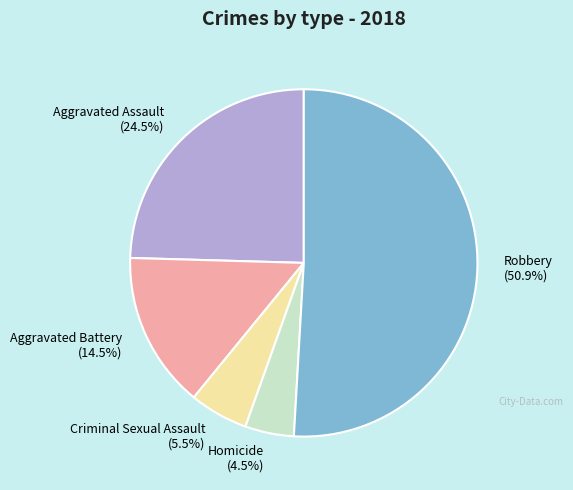

Rank the categories by value from lowest to highest.

Homicide, Criminal Sexual Assault, Aggravated Battery, Aggravated Assault, Robbery